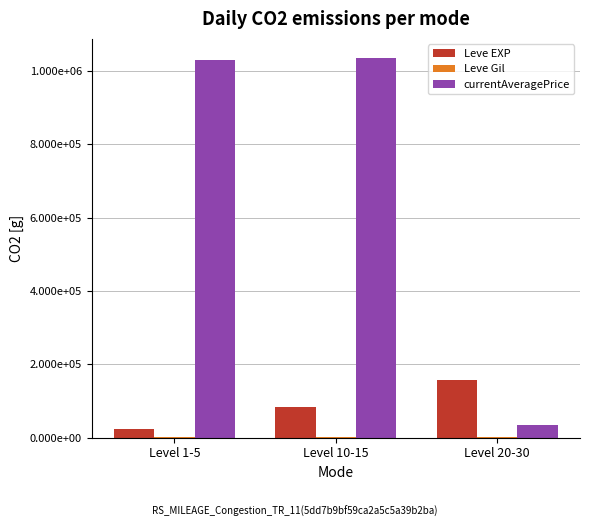

Reading left to right, extract all data points from this chart.

Leve EXP: 24250	83850	156970
Leve Gil: 1318	1734	2383
currentAveragePrice: 1028975	1035782	33423